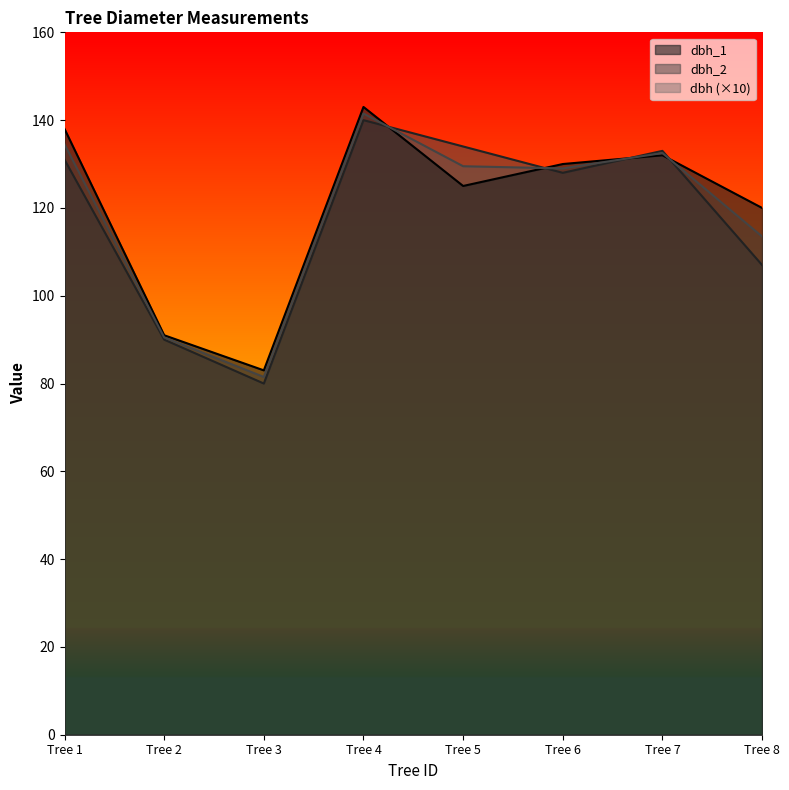

How many values in the dbh_2 series exceed 131?

3